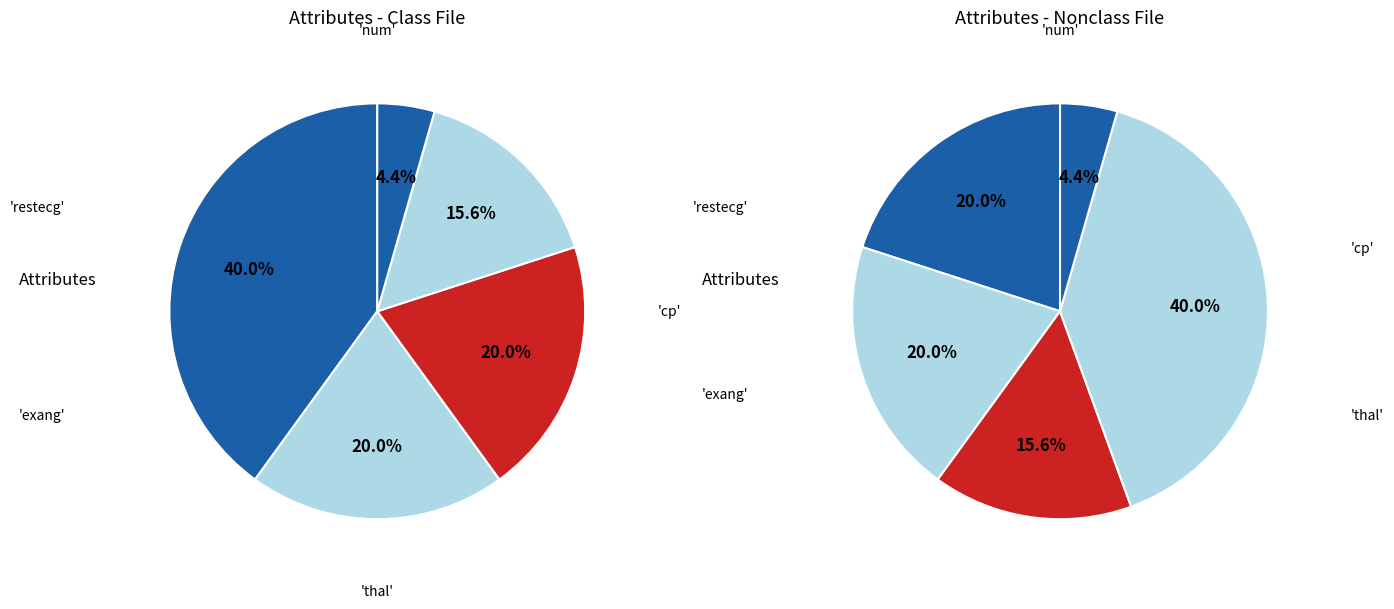

Is there a majority slice in this chart?

No